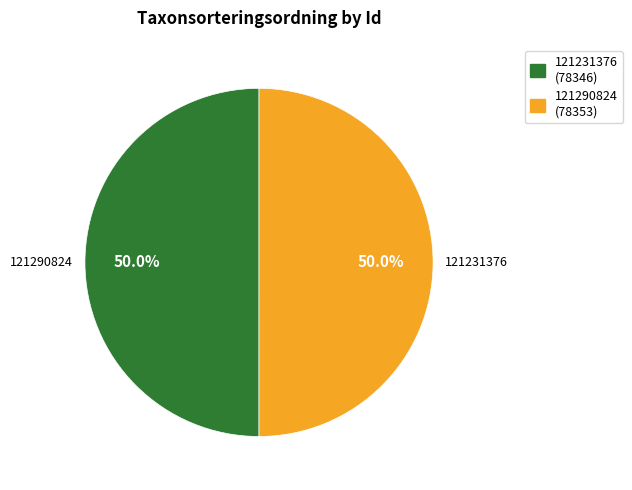

Approximately how many times larger is the value at 121290824 compared to 121231376?

1.0